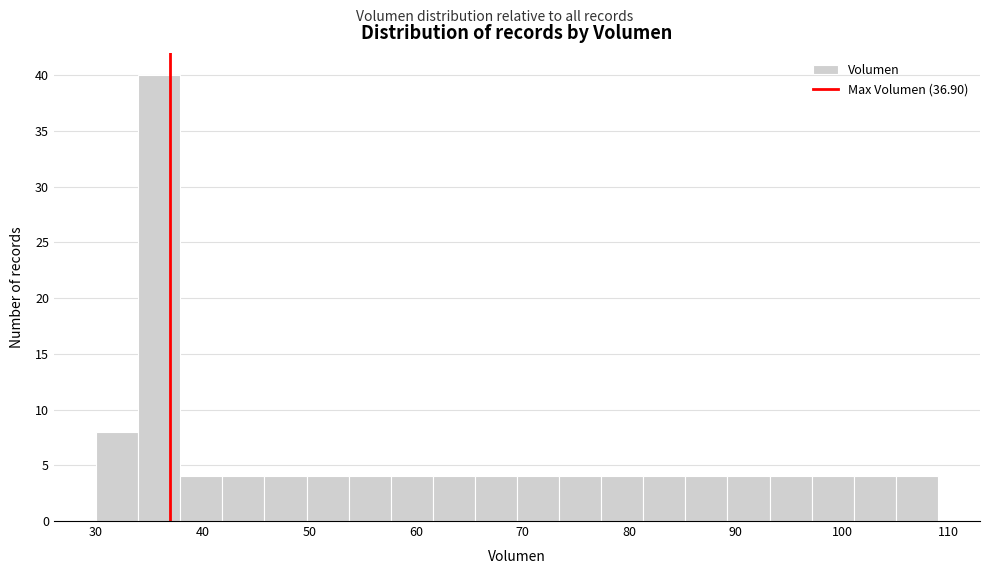

Read against the x-axis, roughly where is the centre of the tallest bar?

36